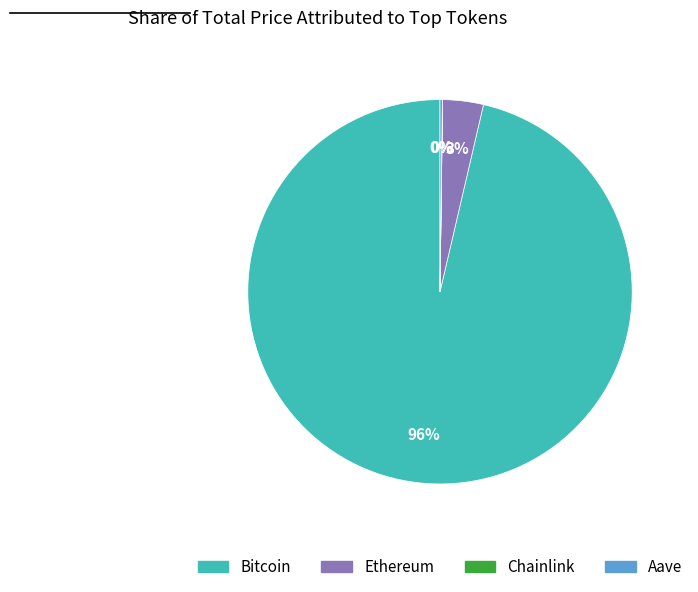

True or false: Bitcoin accounts for 85% of the total.

False